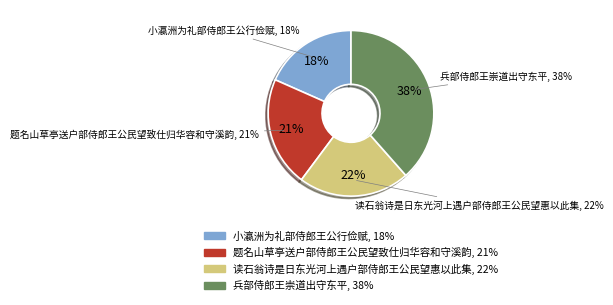

How many segments does this pie chart have?

4